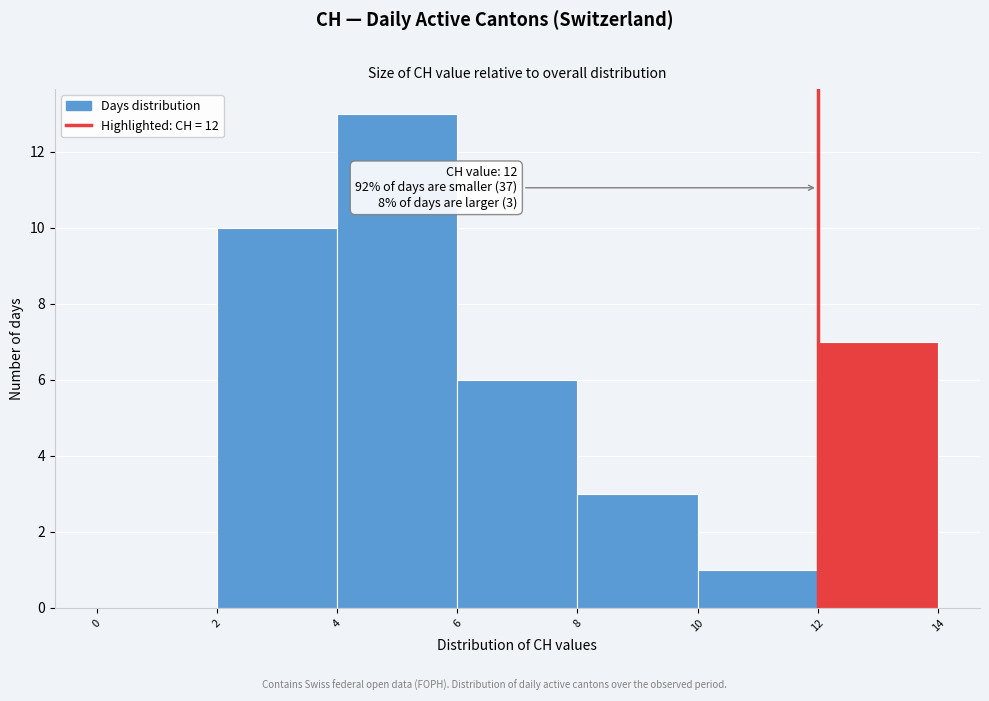

Which range on the x-axis has the tallest bar?

4 to 6